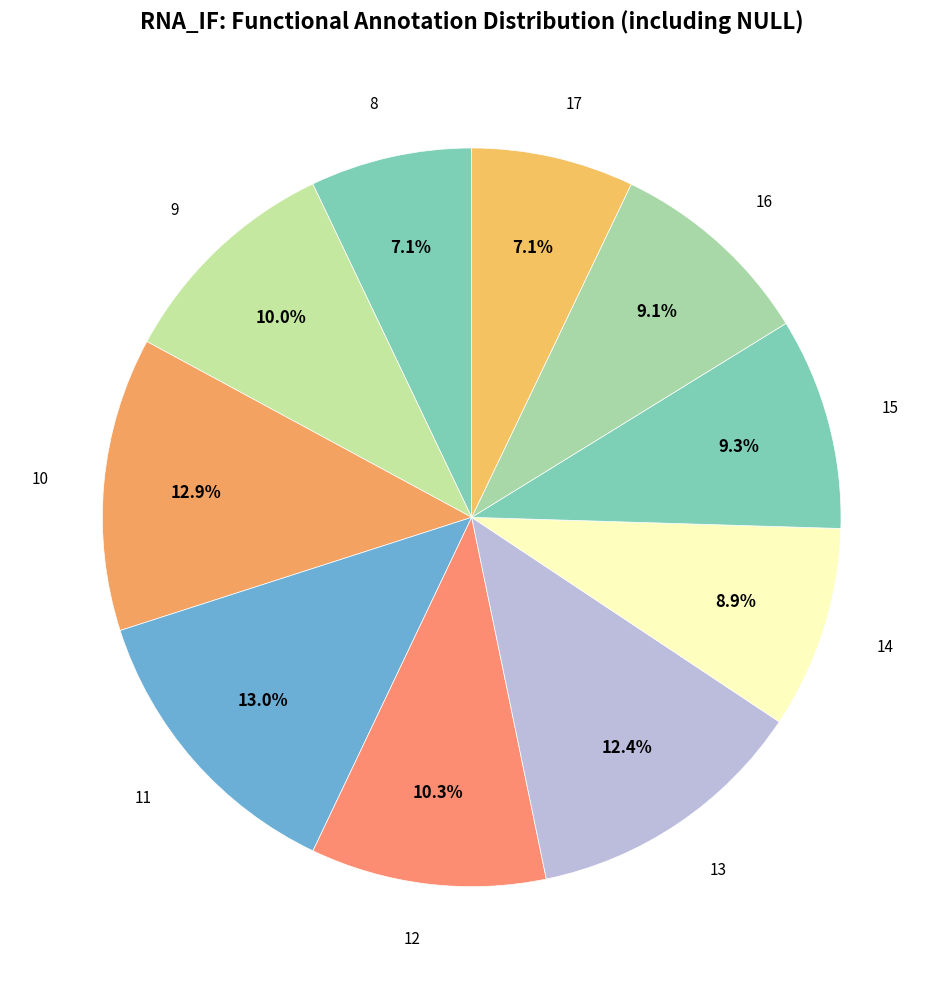

Which slice is the largest?

11